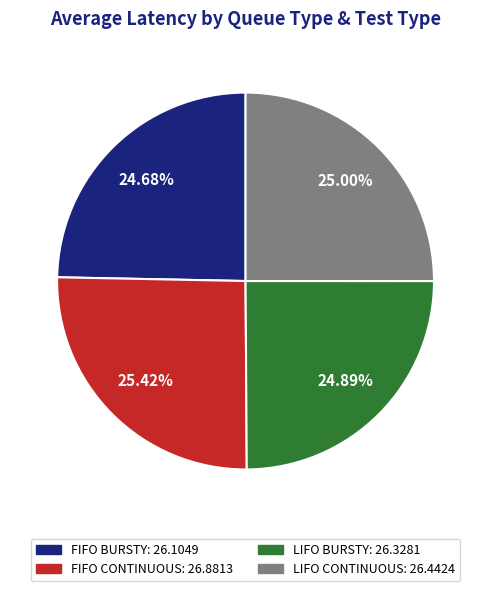

How many segments does this pie chart have?

4